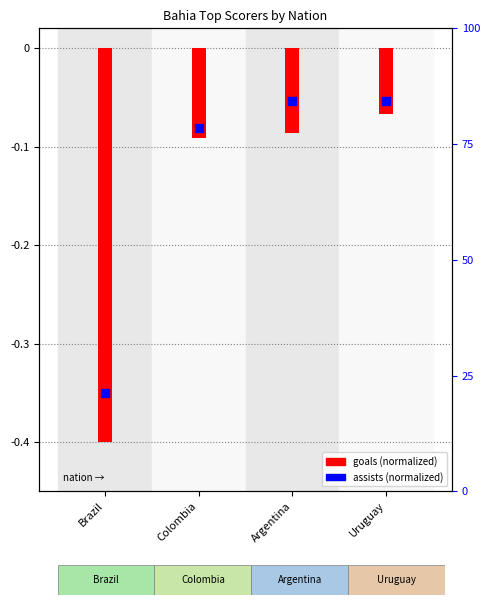

At which category is the sum across all series the highest?

Uruguay